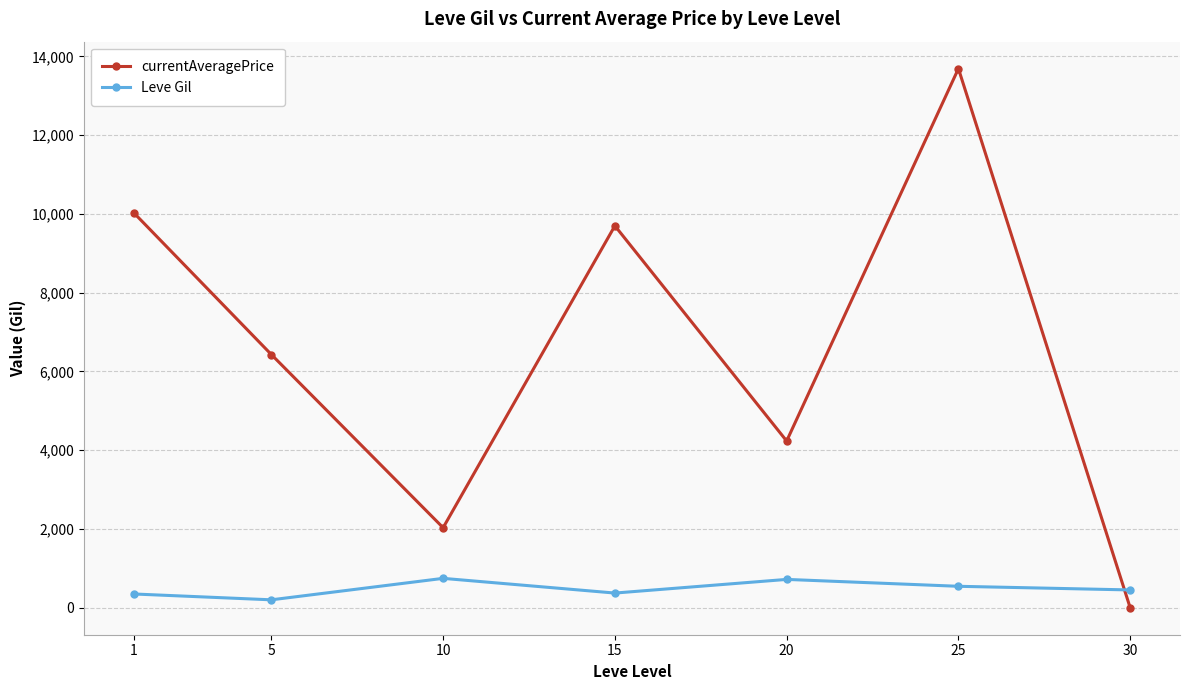

How many data points in Leve Gil are less than 452?

3